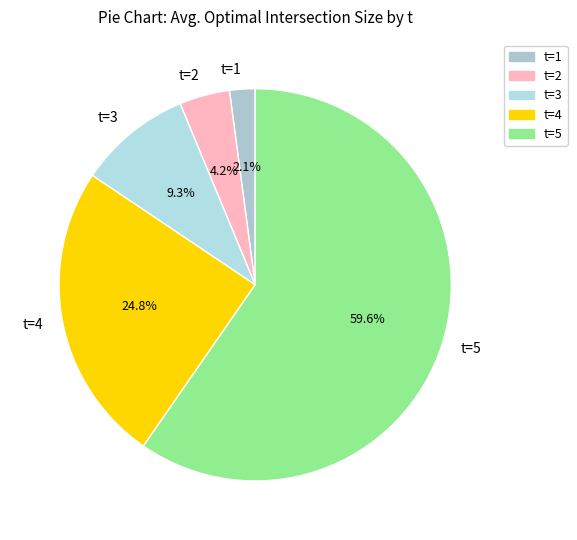

To the nearest percent, what is the difference between the largest and smallest slice percentages?

58%